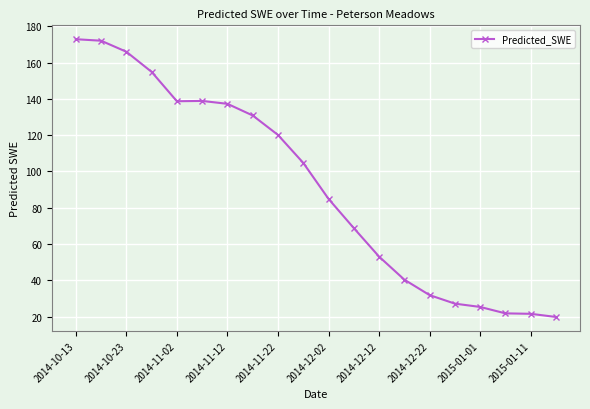

True or false: there are more than 0 points higher than both neighbors.

True